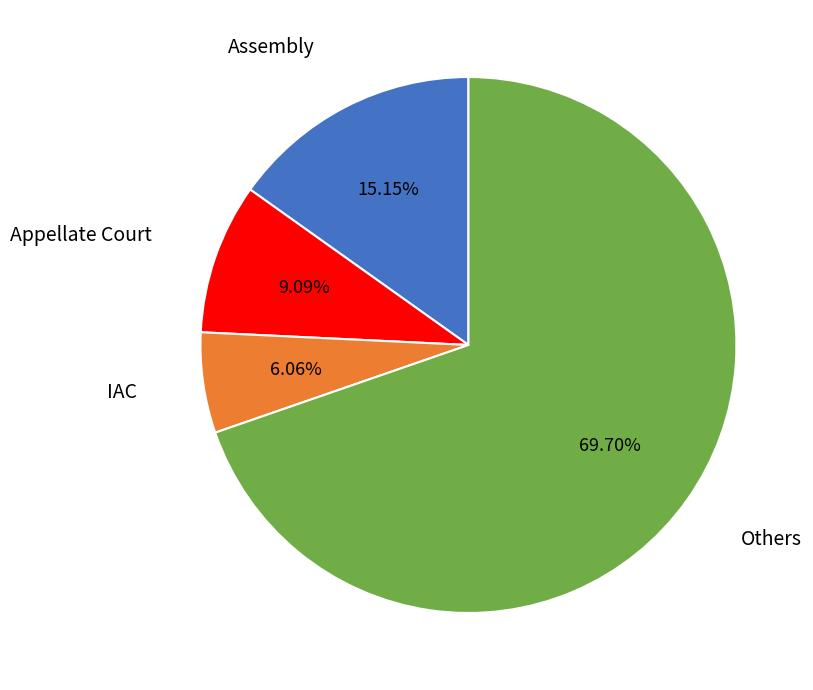

To the nearest percent, what is the average slice percentage?

25%